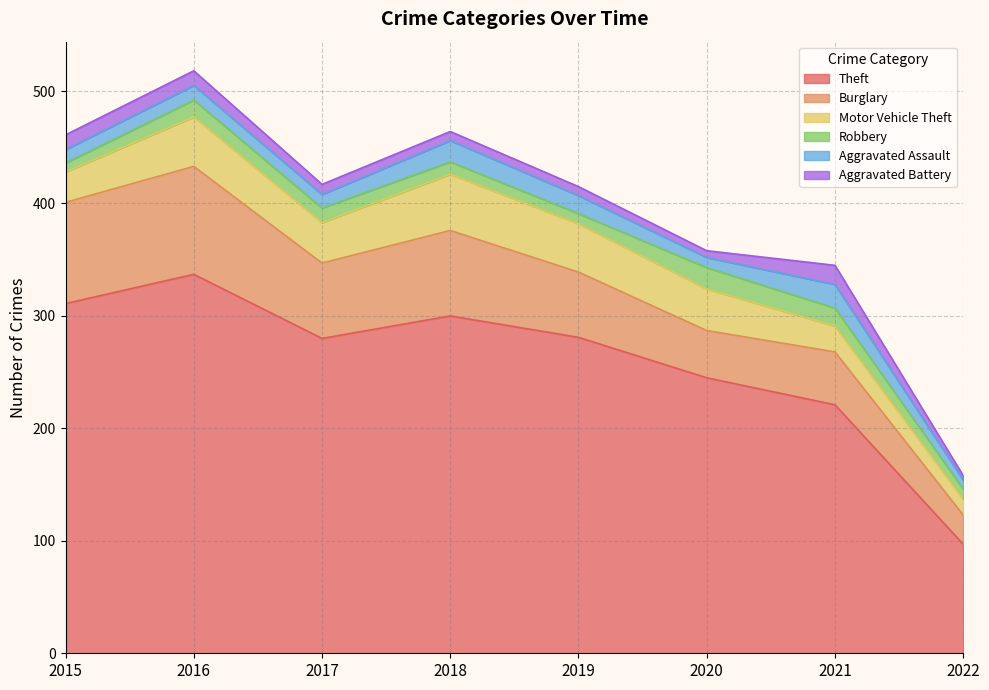

Which has a higher value, 2015 or 2016?

2016